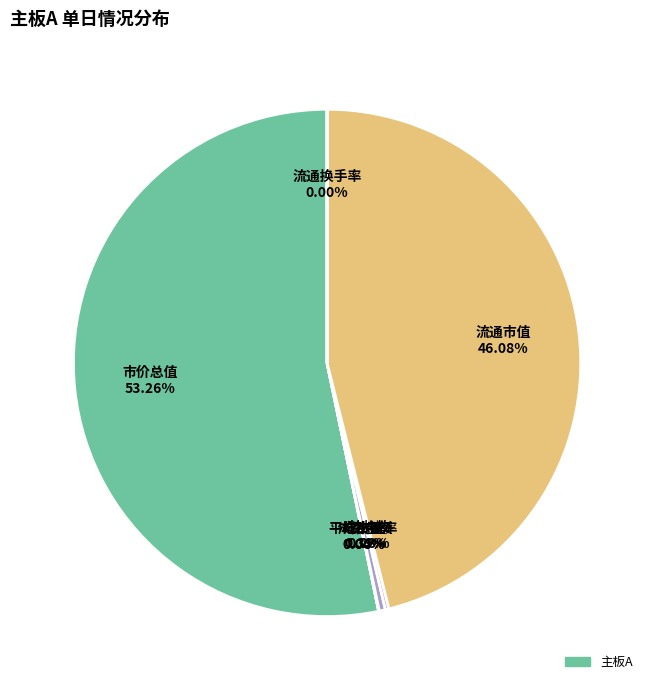

Rank the categories by value from highest to lowest.

市价总值, 流通市值, 成交金额, 挂牌数, 成交量, 平均市盈率, 流通换手率